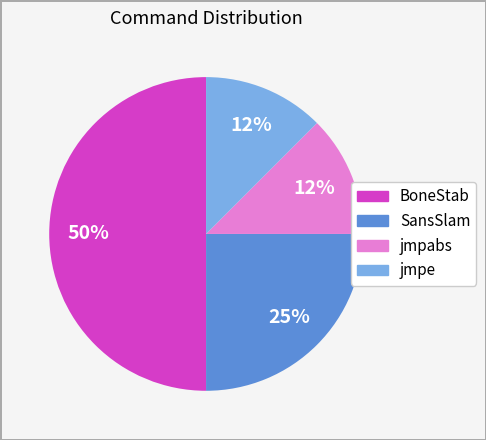

Does jmpabs represent more than half of the total?

No